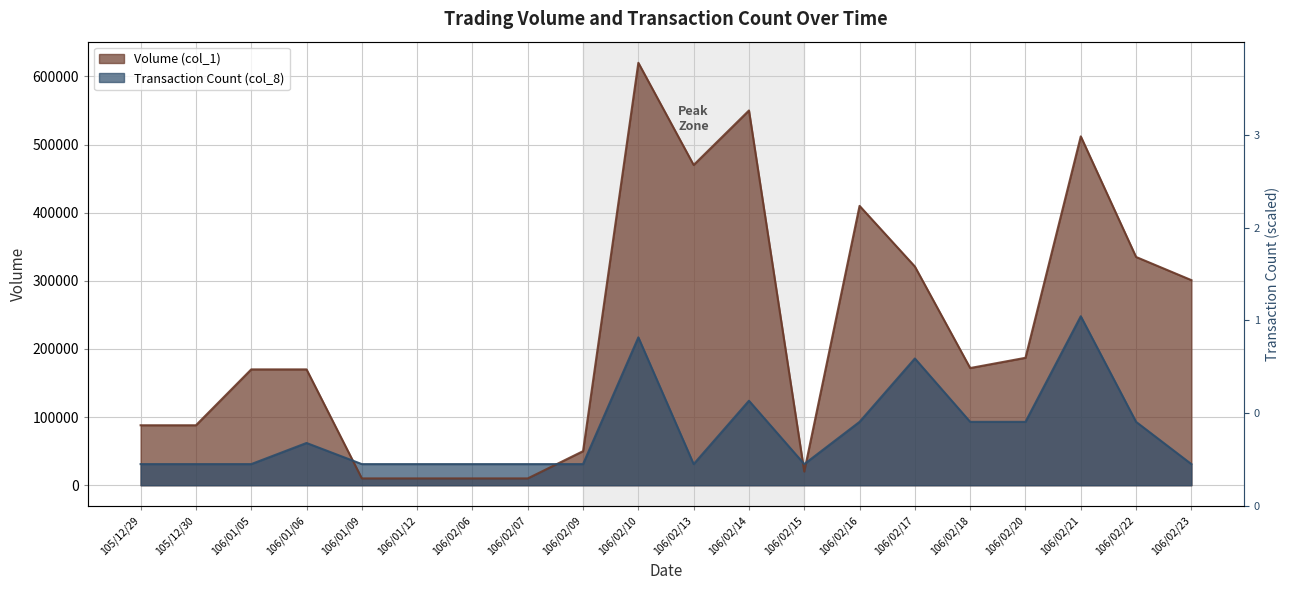

True or false: Transaction Count (col_8) and Volume (col_1) intersect in this chart.

True